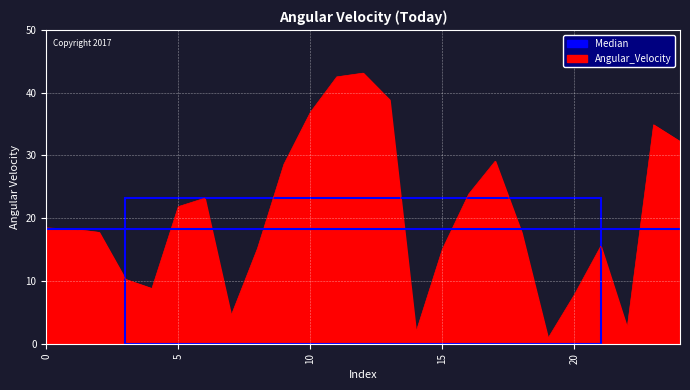

Which series has the largest range (max minus min)?

Angular_Velocity